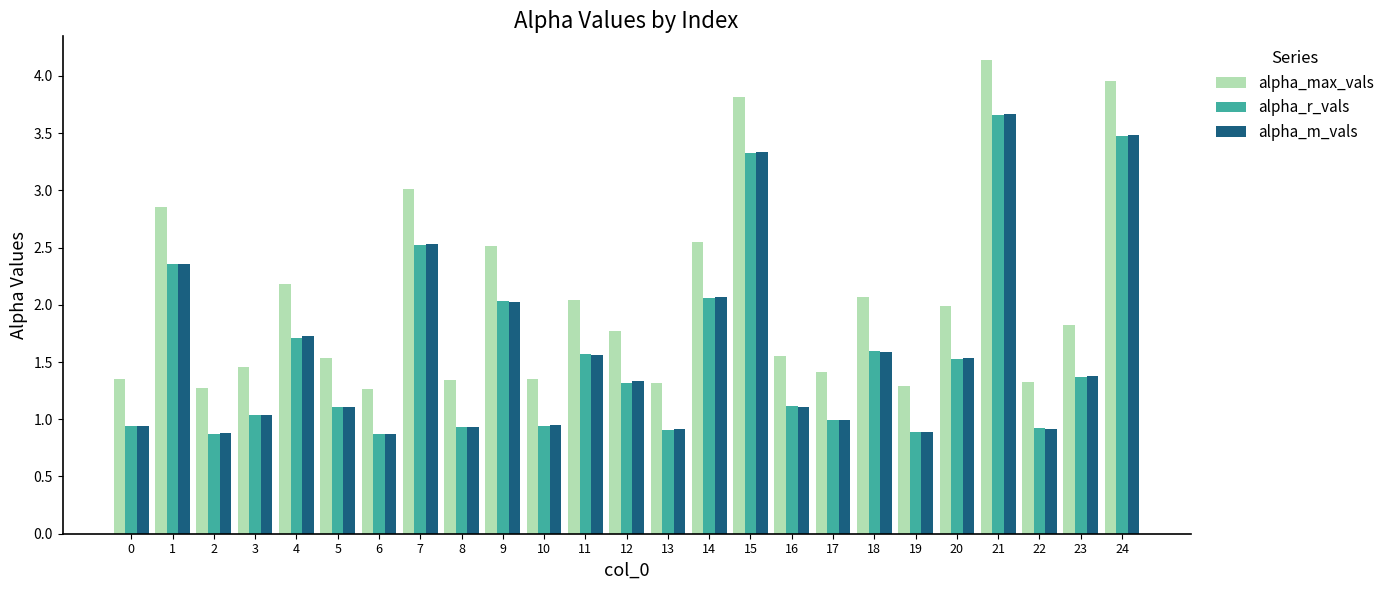

What is the total value across all series at 23?

4.6